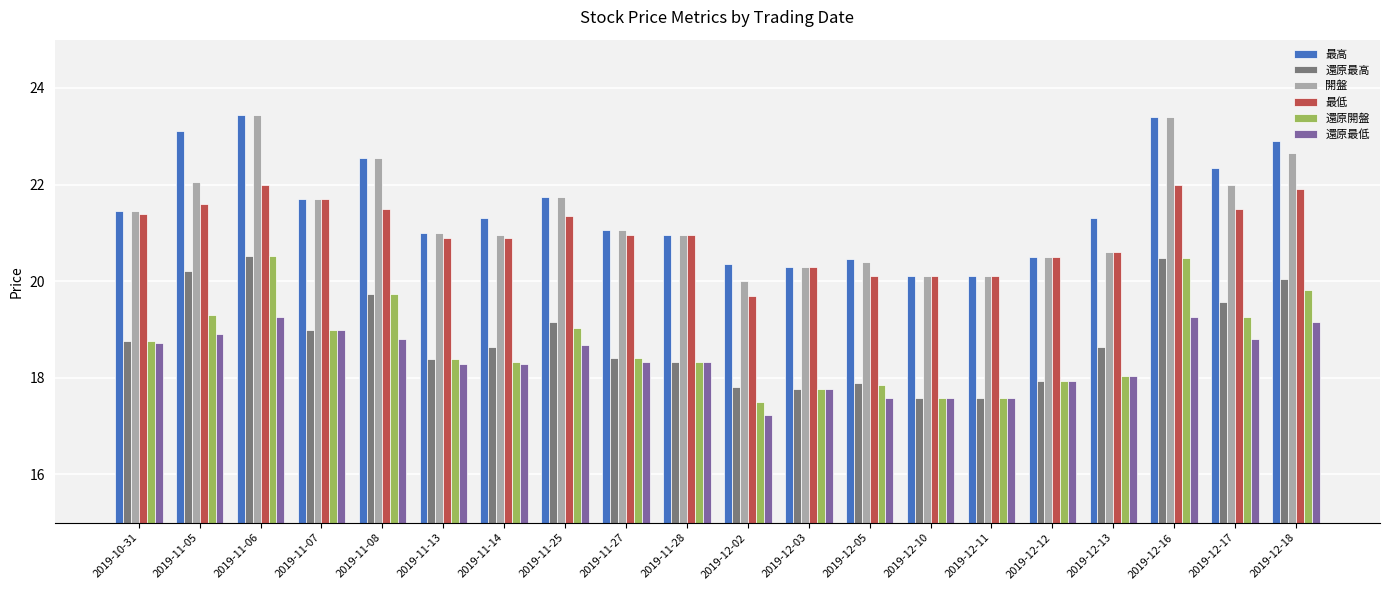

Which series has the largest total across all categories?

最高